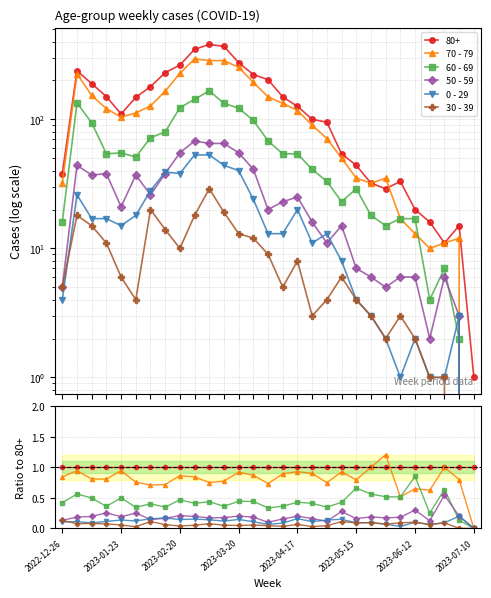

Reading left to right, what are all the values shown in this chart?

70 - 79: 0.8	0.9	0.8	0.8	0.9	0.8	0.7	0.7	0.9	0.8	0.8	0.8	0.9	0.9	0.7	0.9	0.9	0.9	0.7	0.9	0.8	1.0	1.2	0.5	0.7	0.6	1.0	0.8	0.0
60 - 69: 0.4	0.6	0.5	0.4	0.5	0.3	0.4	0.3	0.5	0.4	0.4	0.4	0.4	0.4	0.3	0.4	0.4	0.4	0.3	0.4	0.7	0.6	0.5	0.5	0.8	0.2	0.6	0.1	0.0
50 - 59: 0.1	0.2	0.2	0.3	0.2	0.2	0.1	0.2	0.2	0.2	0.2	0.2	0.2	0.2	0.1	0.2	0.2	0.2	0.1	0.3	0.2	0.2	0.2	0.2	0.3	0.1	0.5	0.2	0.0
0 - 29: 0.1	0.1	0.1	0.1	0.1	0.1	0.2	0.2	0.1	0.2	0.1	0.1	0.1	0.1	0.1	0.1	0.2	0.1	0.1	0.1	0.1	0.1	0.1	0.0	0.1	0.1	0.1	0.2	0.0
30 - 39: 0.1	0.1	0.1	0.1	0.1	0.0	0.1	0.1	0.0	0.1	0.1	0.1	0.0	0.1	0.0	0.0	0.1	0.0	0.0	0.1	0.1	0.1	0.1	0.1	0.1	0.1	0.1	0.0	0.0